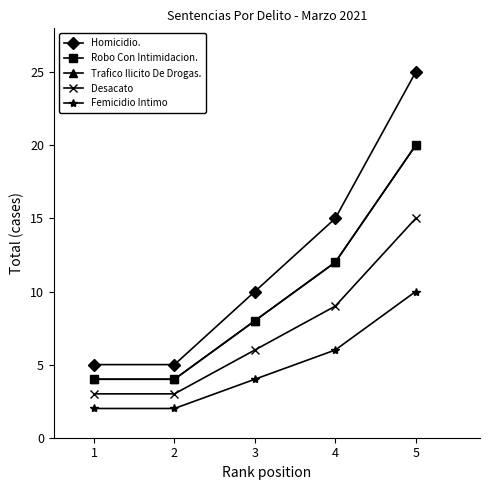

What is the sum of all Femicidio Intimo values?

24